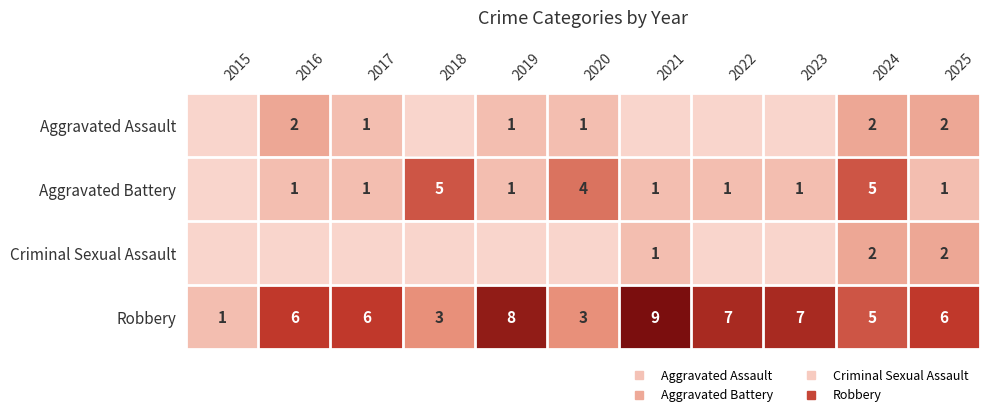

The value of Robbery at 2015 is 0. True or false?

False